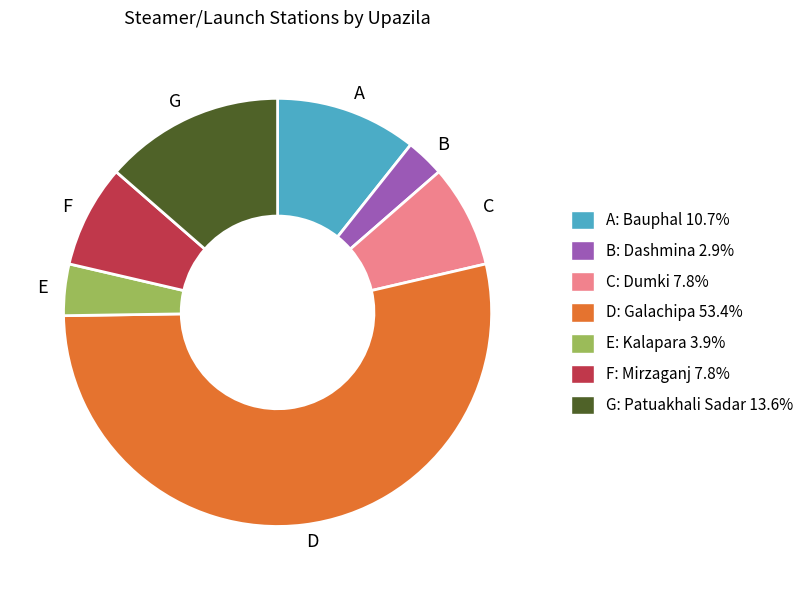

What is the ratio of the value at F to the value at G?

0.6